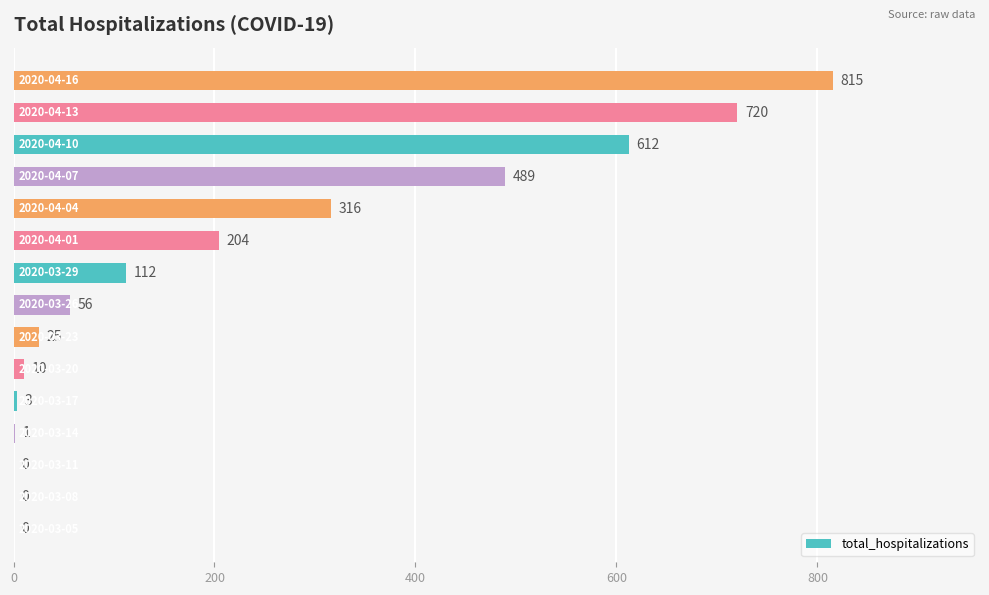

What is the sum of all values?

3363